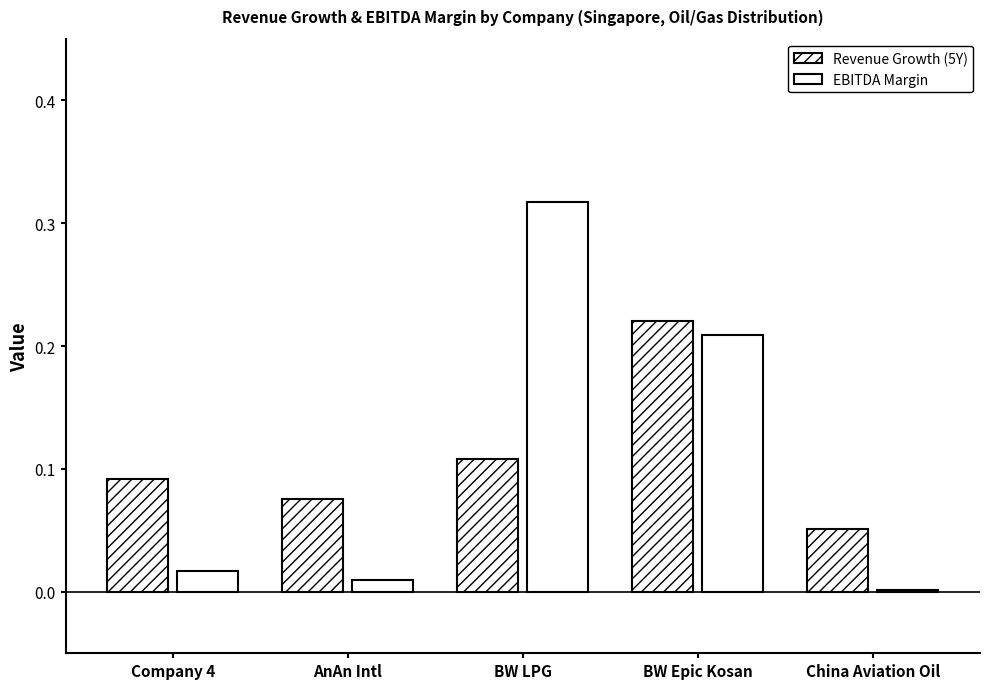

Reading right to left, what are all the values shown in this chart?

Revenue Growth (5Y): China Aviation Oil=0.1	BW Epic Kosan=0.2	BW LPG=0.1	AnAn Intl=0.1	Company 4=0.1
EBITDA Margin: China Aviation Oil=0.0	BW Epic Kosan=0.2	BW LPG=0.3	AnAn Intl=0.0	Company 4=0.0